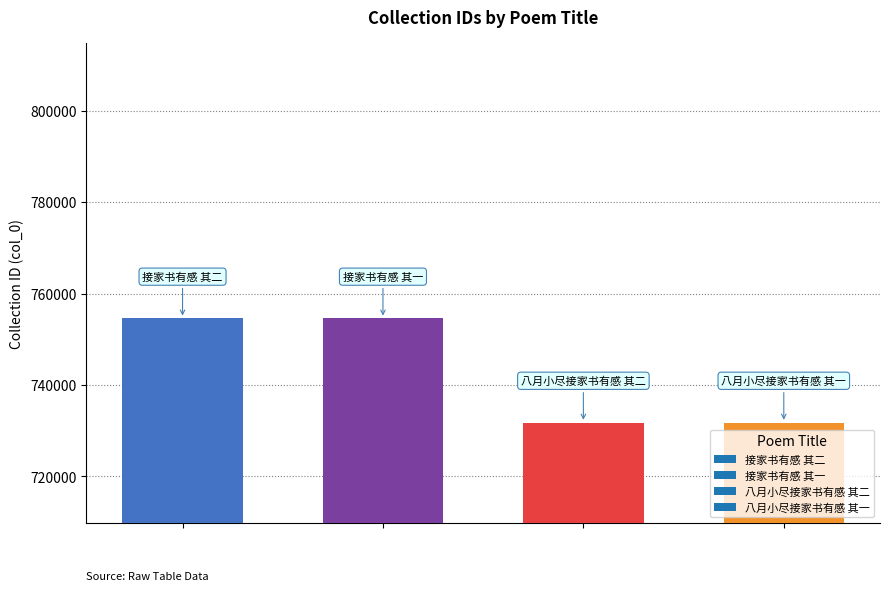

What is the minimum value shown in the chart?

731751